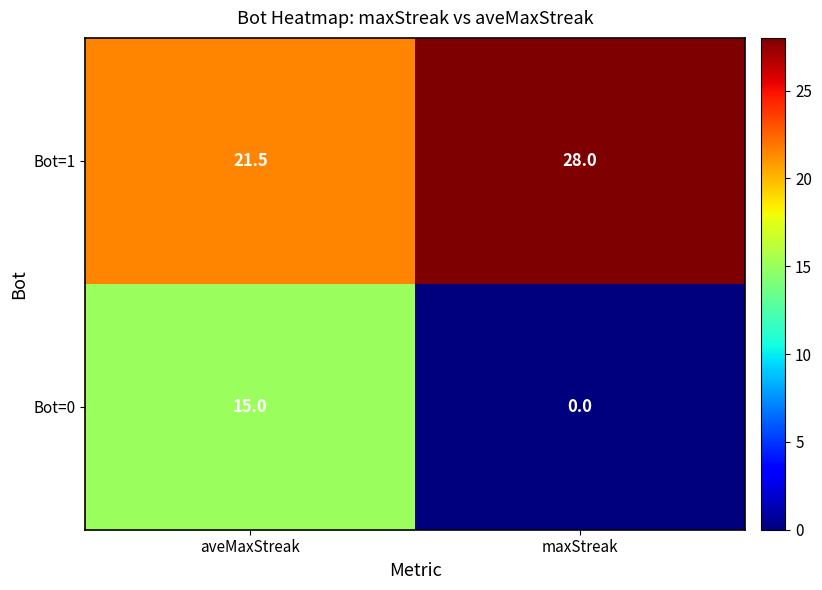

Reading right to left, list all the values displayed in this chart.

Bot=1: maxStreak=28.0	aveMaxStreak=21.5
Bot=0: maxStreak=0.0	aveMaxStreak=15.0